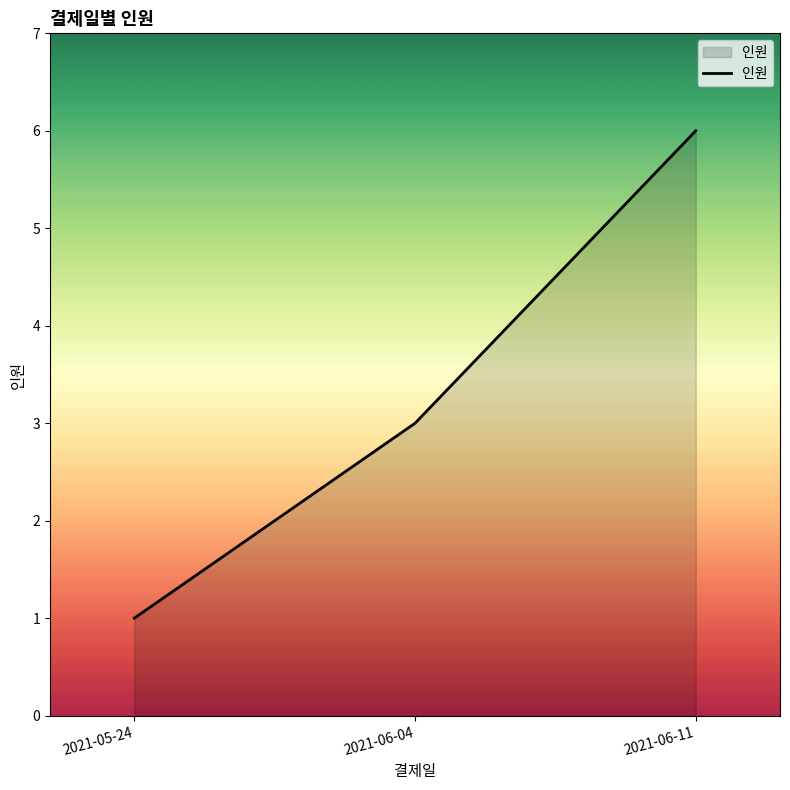

What is the maximum value shown in the chart?

6